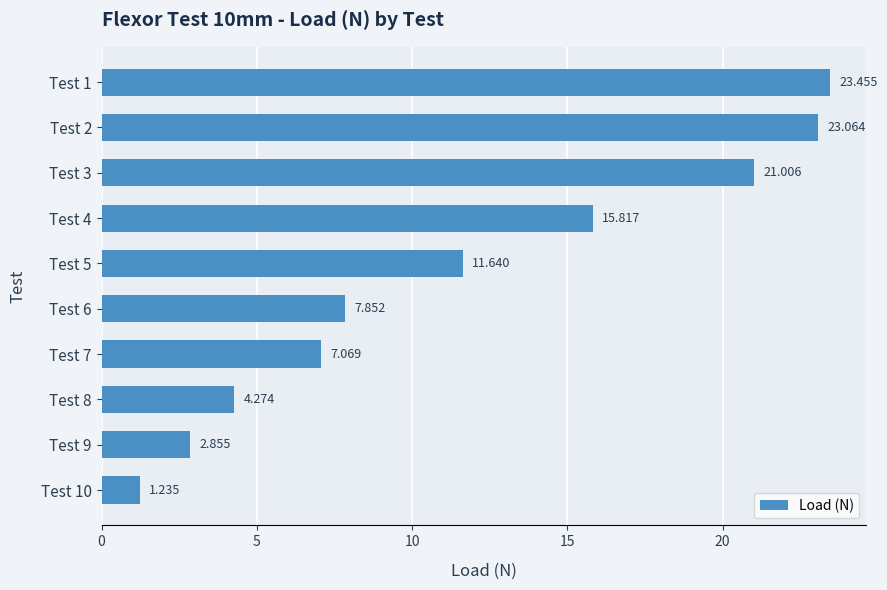

How many values are below 11?

5